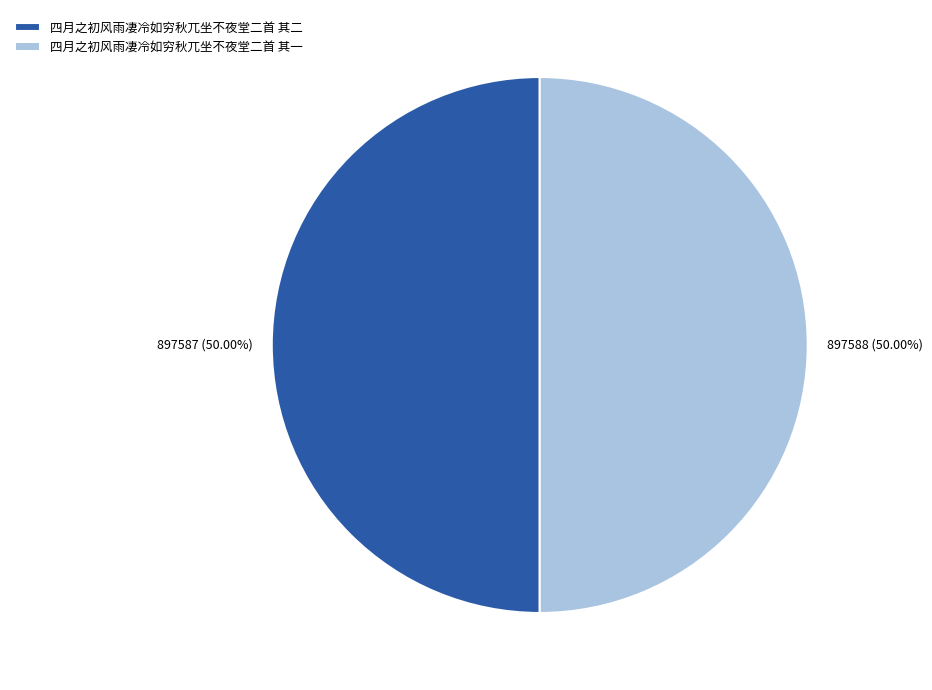

What percentage is NOT represented by 四月之初风雨凄冷如穷秋兀坐不夜堂二首 其一?

50.0%